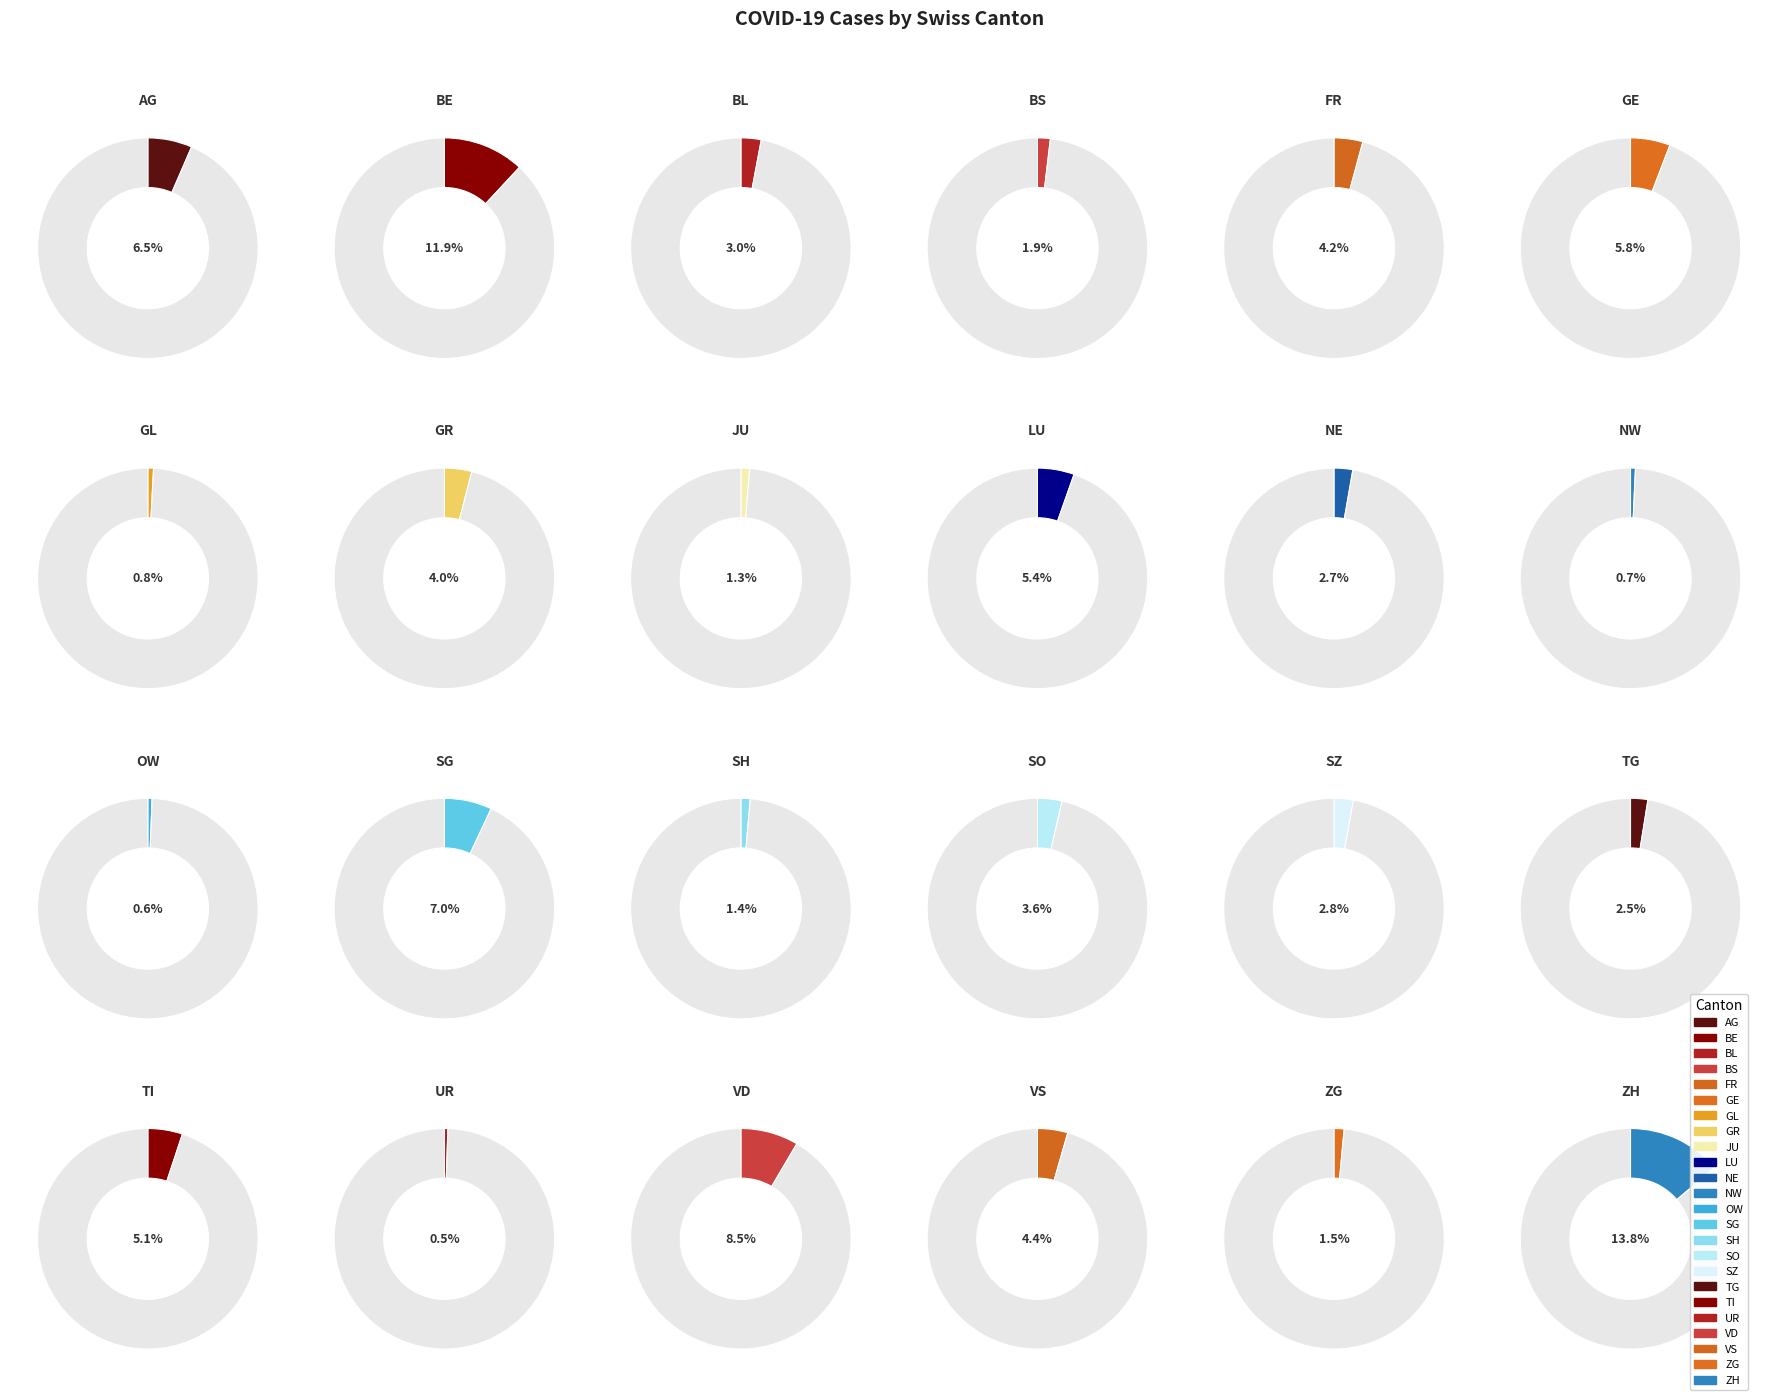

To the nearest percent, what percentage of the pie is NE?

3%